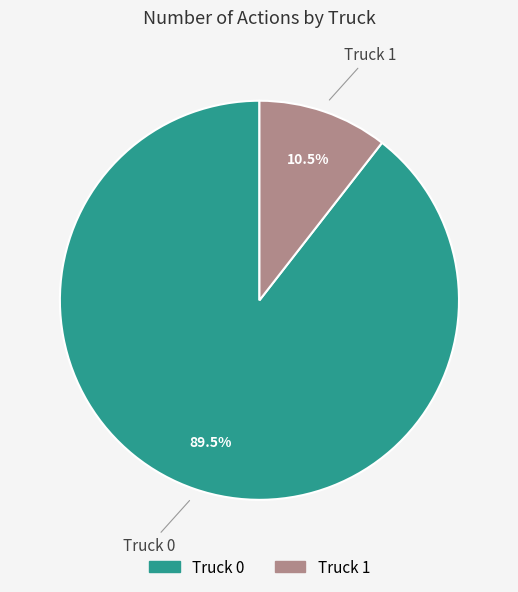

Which slice is the largest?

Truck 0